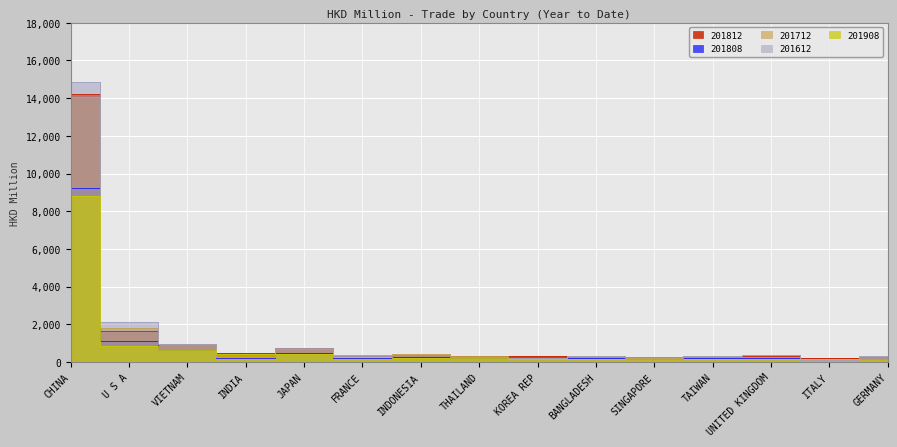

Where do 201712 and 201908 first cross each other?

VIETNAM and INDIA